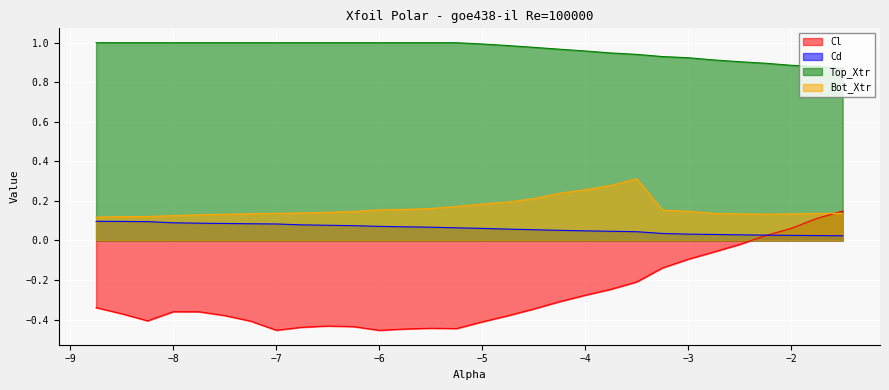

The value of Cl at -2.75 is -0.1. True or false?

False